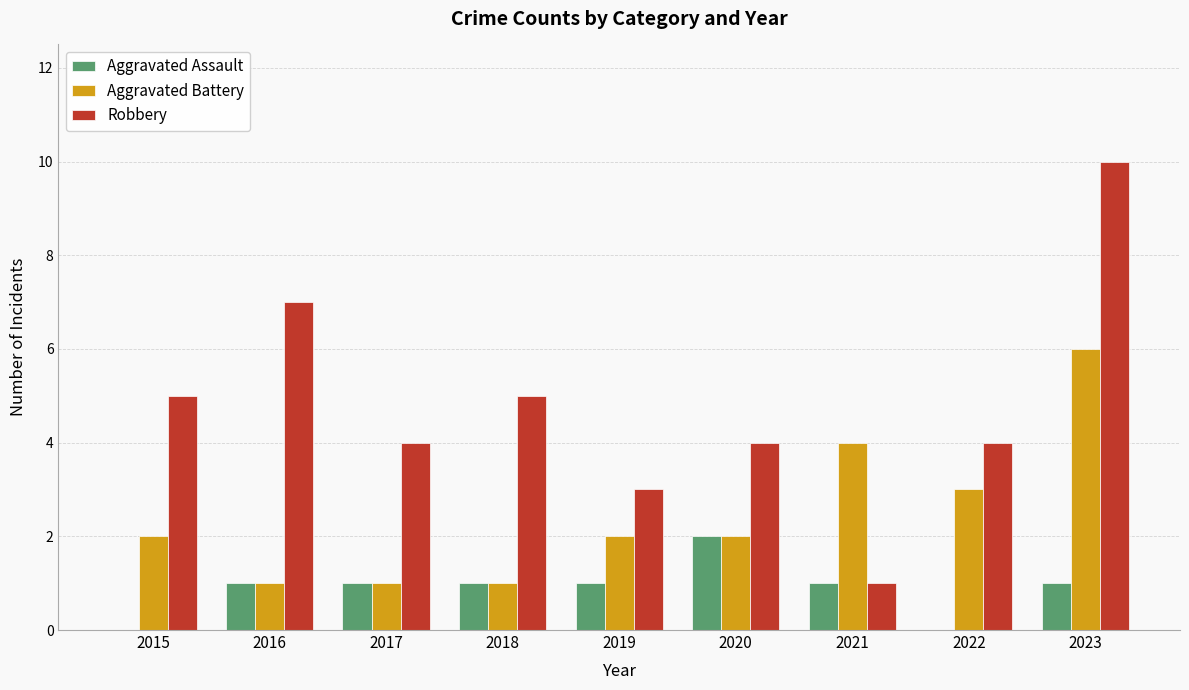

Which series has the widest spread of values?

Robbery